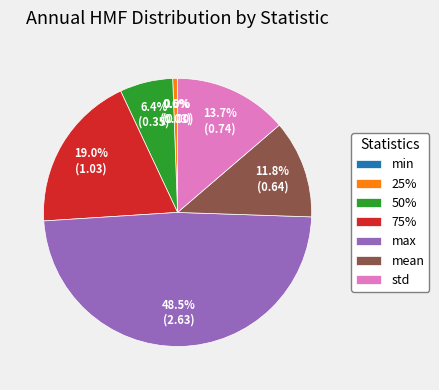

What is the ratio of the value at std to the value at max?

0.3